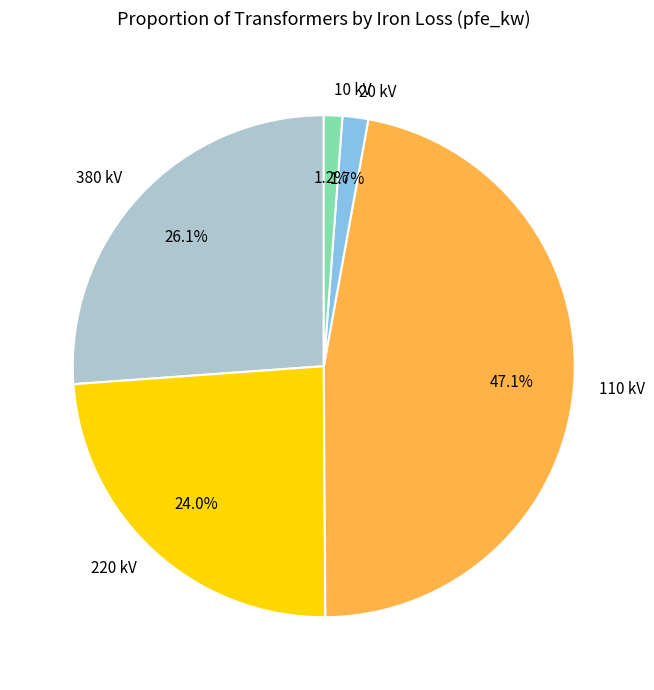

Does 20 kV represent more than half of the total?

No